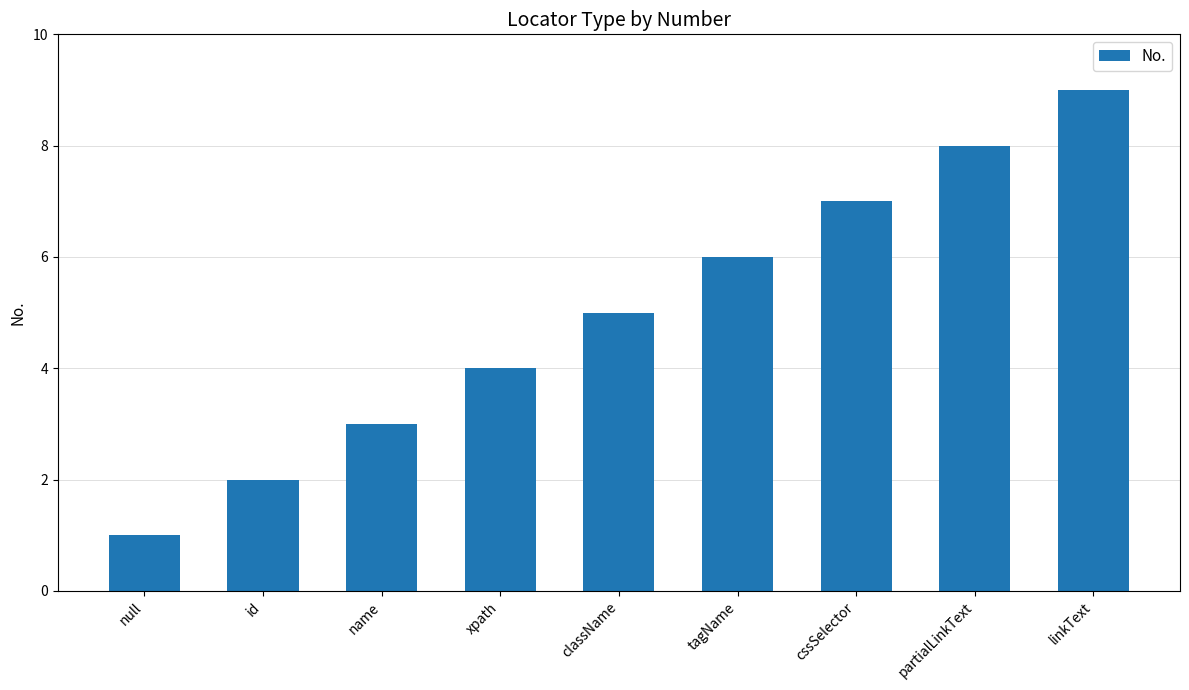

Is it true that the value at null is 2?

False